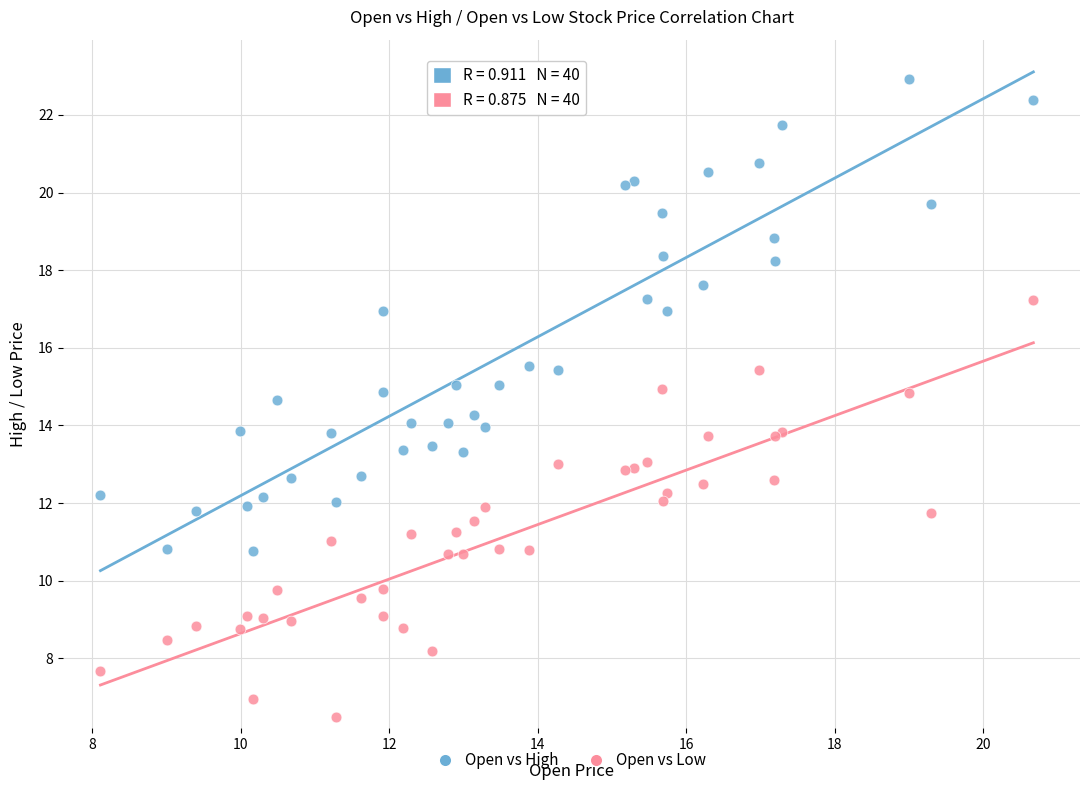

Which series contains the lowest Y value?

Open vs Low